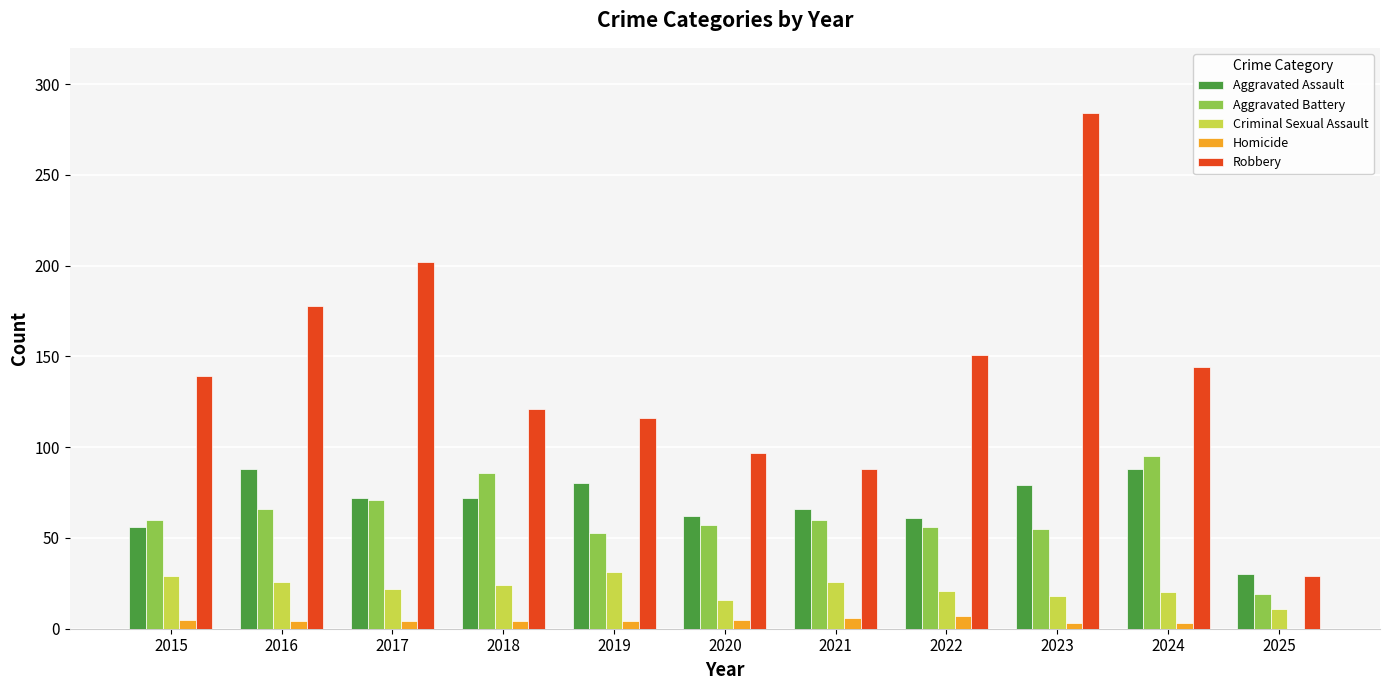

Is the value of Robbery at 2019 greater than the value of Homicide at 2016?

Yes